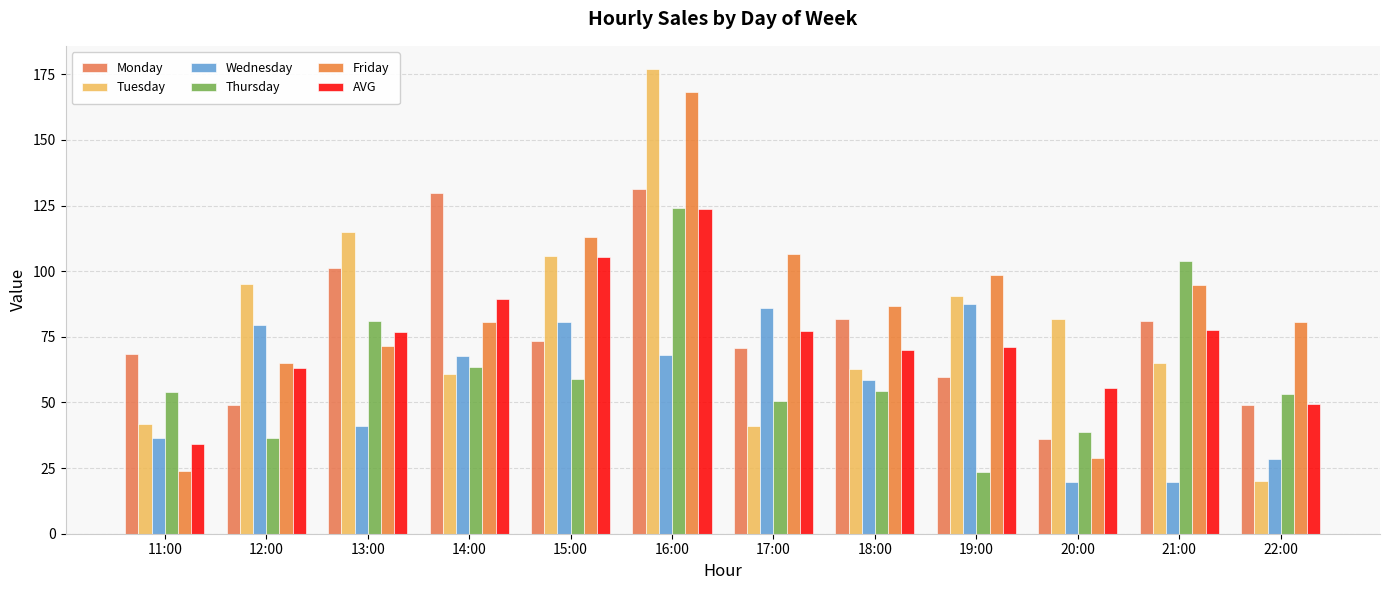

What is the value of the Thursday bar at the 11th from the left?

103.9